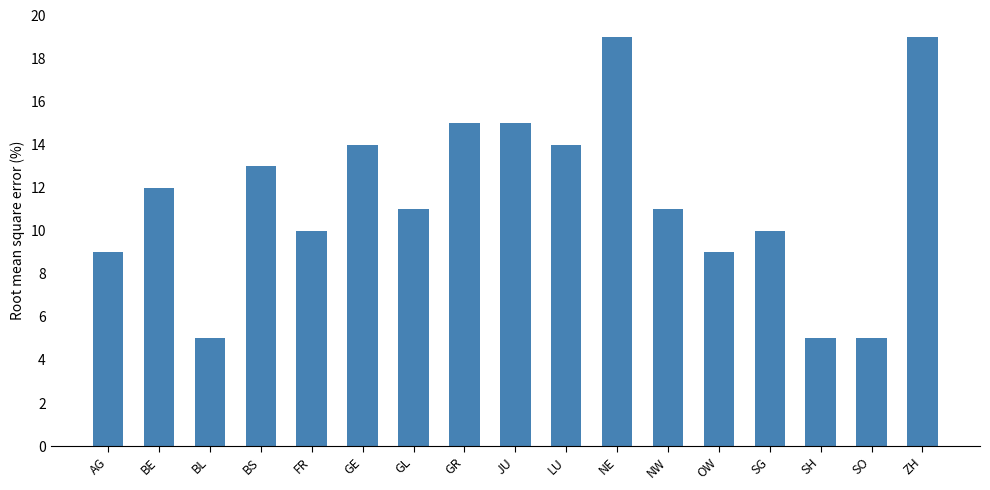

Where is the data nearest to the value 12?

BE